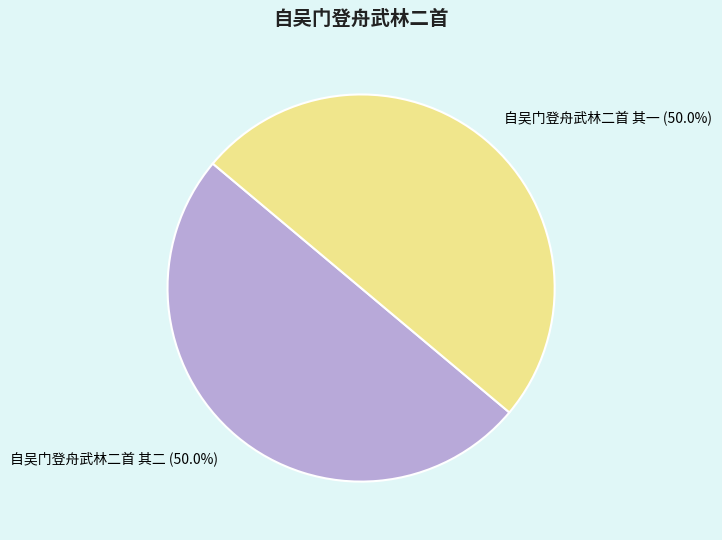

Approximately how many times larger is the value at 自吴门登舟武林二首 其一 compared to 自吴门登舟武林二首 其二?

1.0